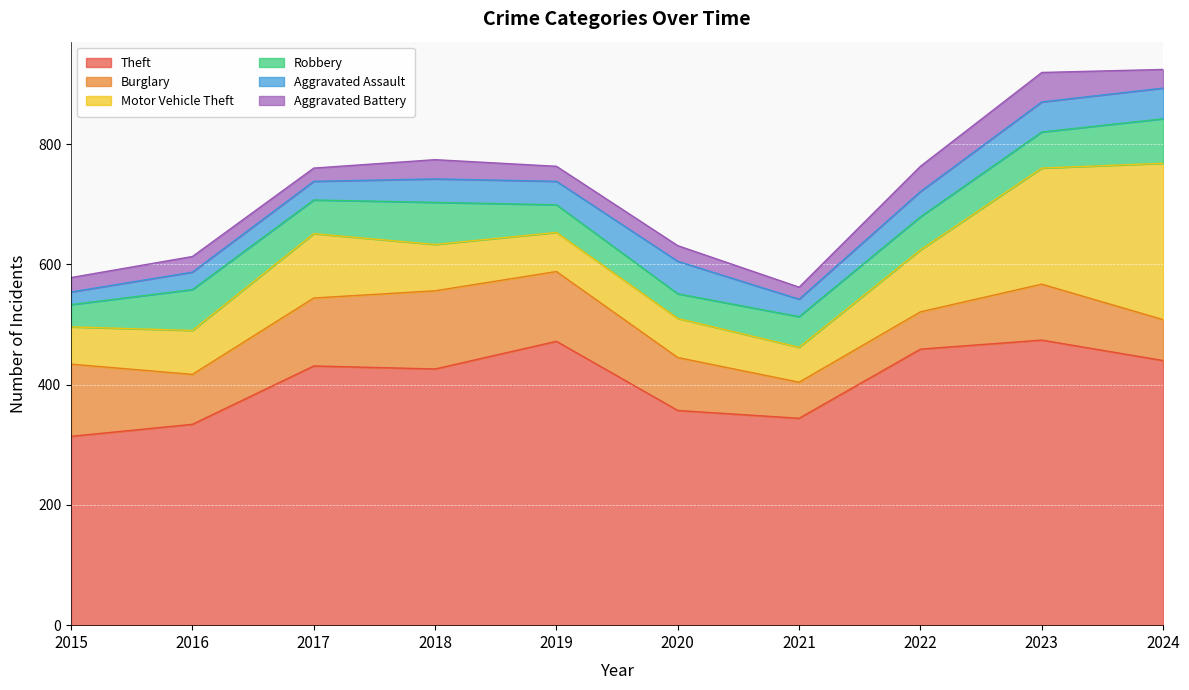

Reading left to right, extract all data points from this chart.

Theft: 2015=314	2016=334	2017=431	2018=426	2019=472	2020=357	2021=344	2022=459	2023=474	2024=440
Burglary: 2015=120	2016=83	2017=113	2018=130	2019=116	2020=88	2021=60	2022=62	2023=93	2024=68
Motor Vehicle Theft: 2015=62	2016=73	2017=107	2018=77	2019=65	2020=65	2021=58	2022=103	2023=193	2024=260
Robbery: 2015=37	2016=68	2017=56	2018=70	2019=46	2020=41	2021=51	2022=55	2023=60	2024=74
Aggravated Assault: 2015=21	2016=29	2017=31	2018=39	2019=39	2020=54	2021=29	2022=42	2023=50	2024=51
Aggravated Battery: 2015=24	2016=26	2017=22	2018=32	2019=25	2020=26	2021=20	2022=42	2023=49	2024=31